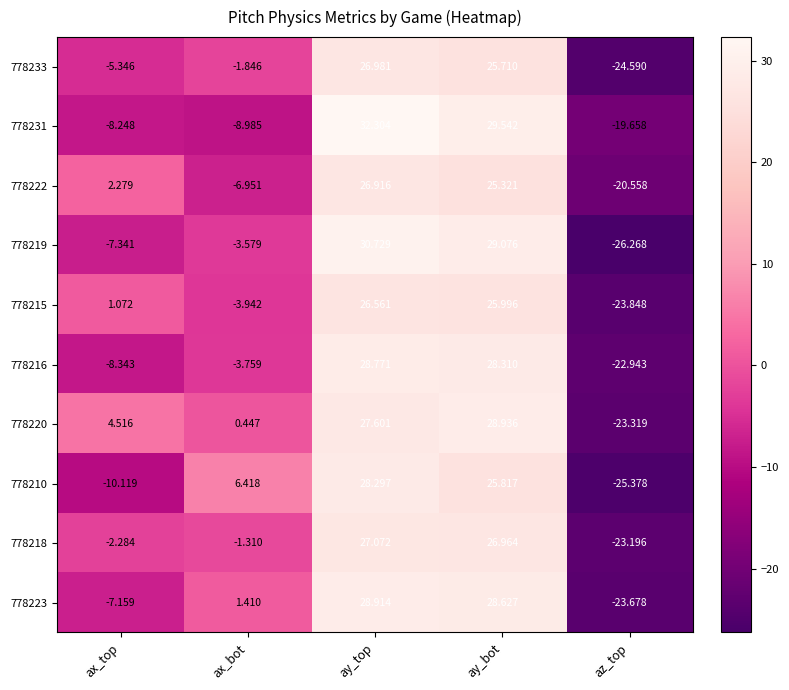

Rank the categories by 778220 value from highest to lowest.

ay_bot, ay_top, ax_top, ax_bot, az_top